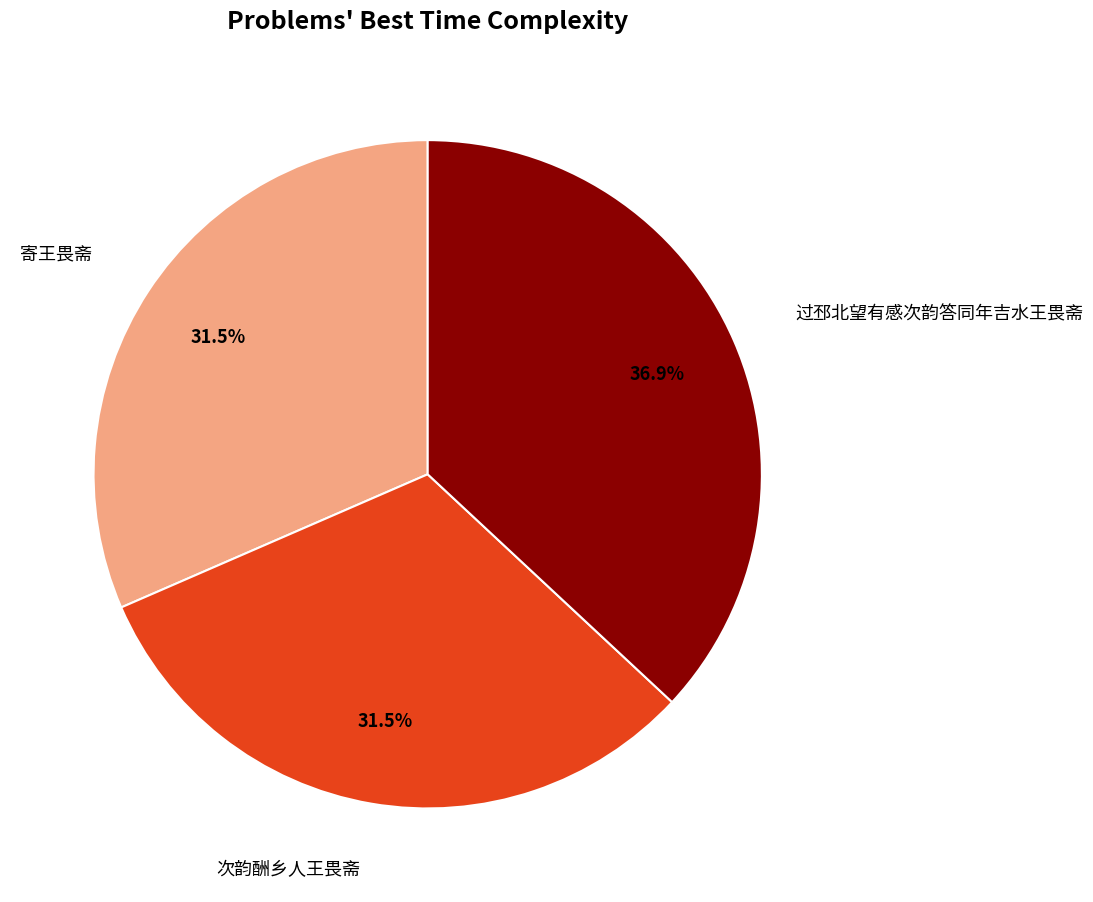

Which has a higher value, 寄王畏斋 or 过邳北望有感次韵答同年吉水王畏斋?

过邳北望有感次韵答同年吉水王畏斋